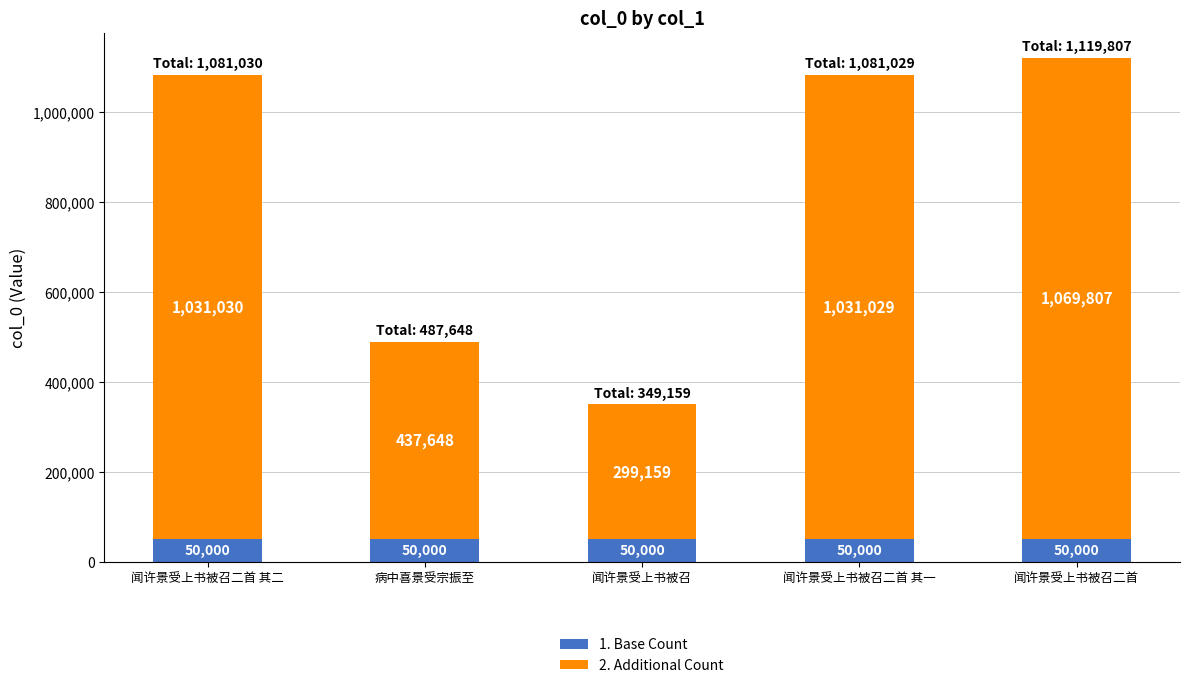

What is the sum of the 1. Base Count values at 闻许景受上书被召 and 闻许景受上书被召二首?

100000